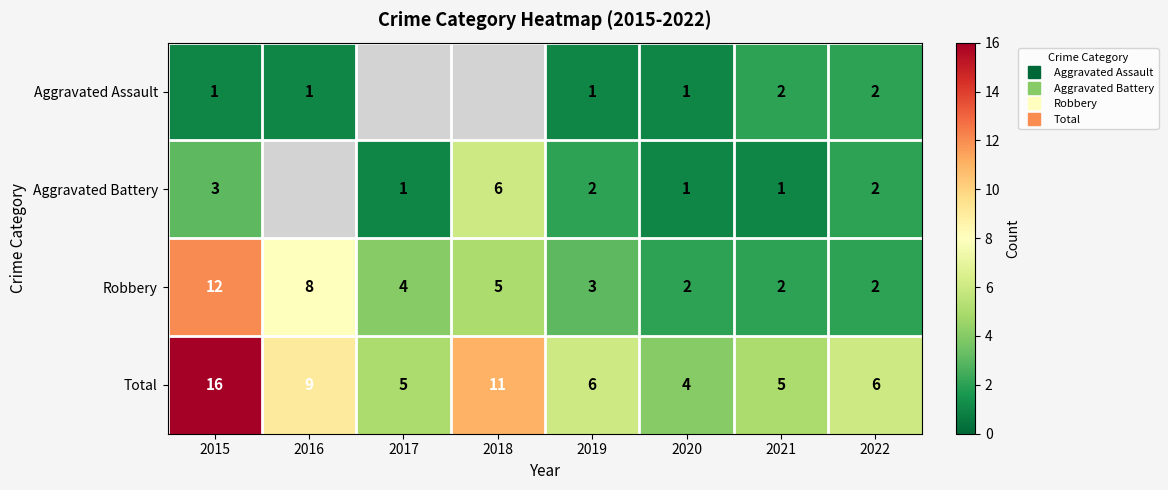

Which series changed the most between 2016 and 2018?

Robbery